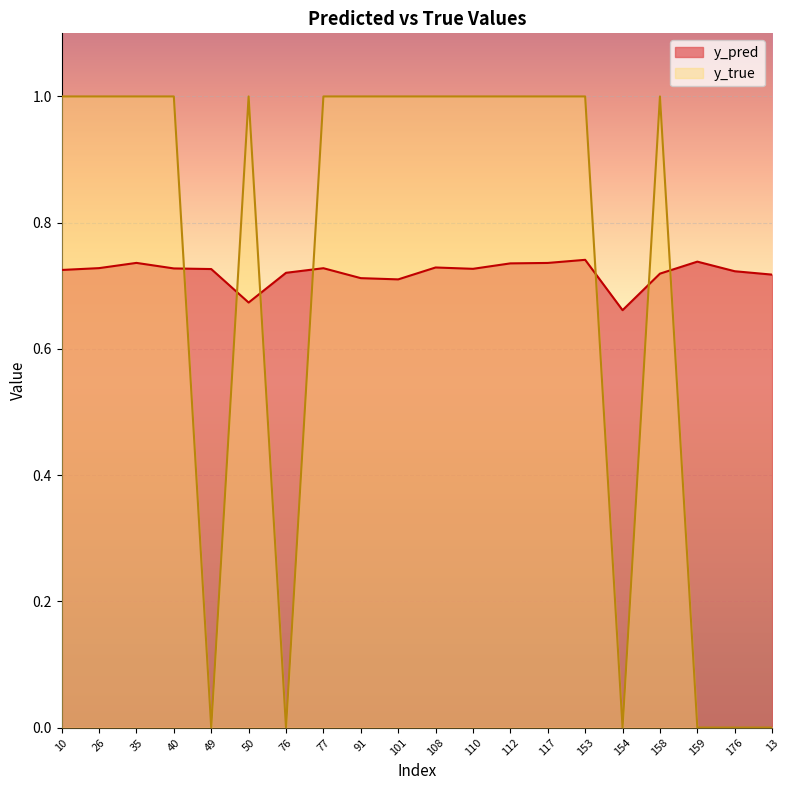

How many data points does each series have?

20